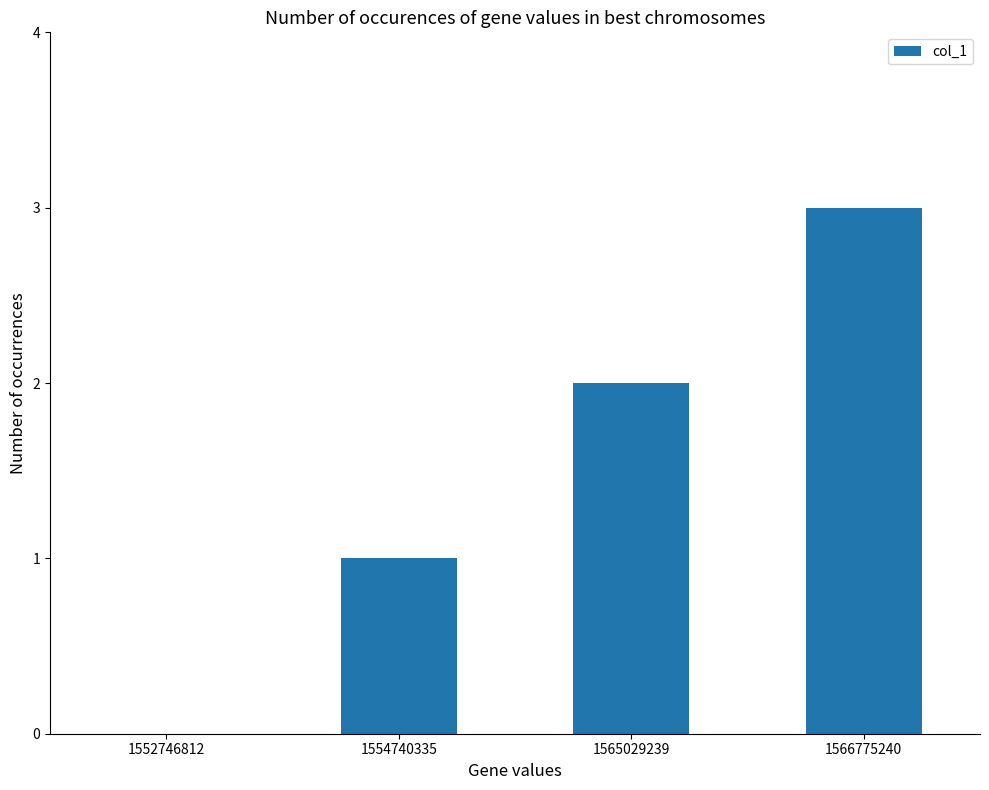

Are the bars horizontal?

No